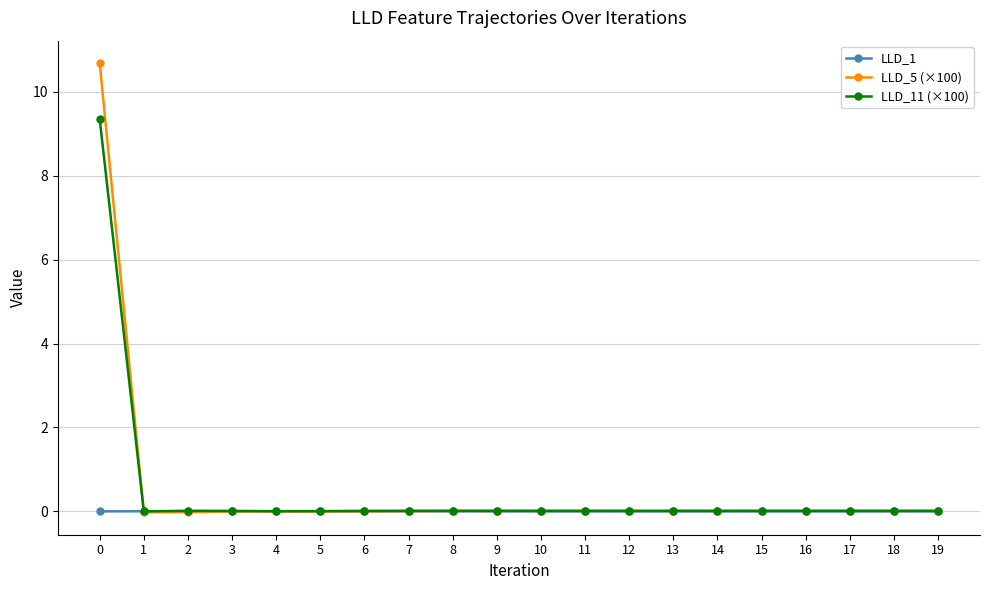

How many series are shown in this chart?

3